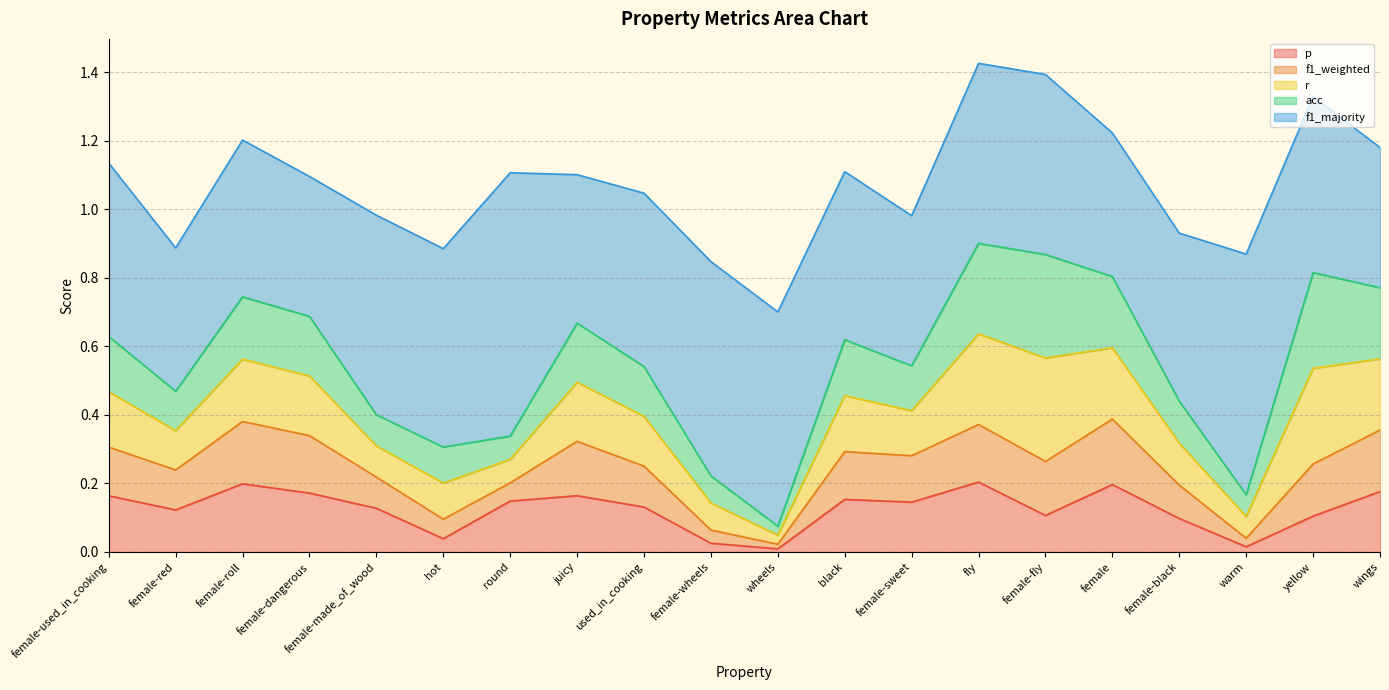

What is the label of the 1st point from the right?

wings